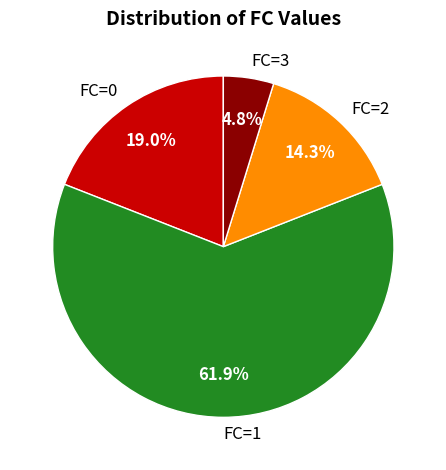

Between FC=1 and FC=3, which is larger?

FC=1